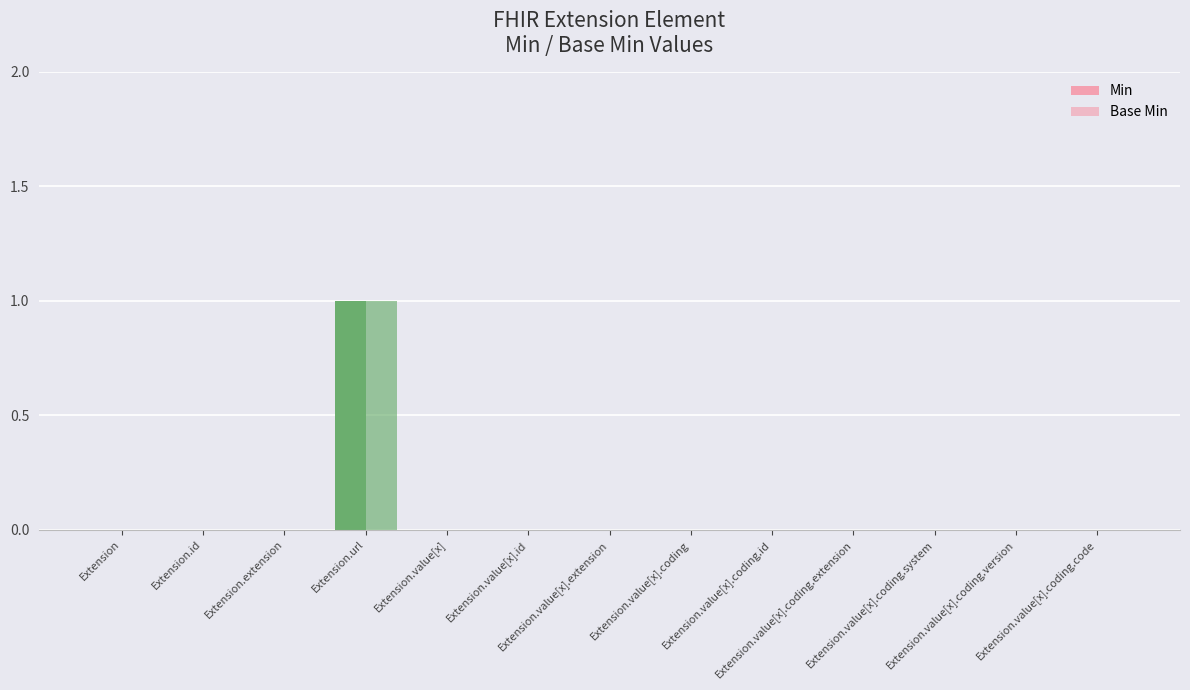

At which category is the sum across all series the highest?

Extension.url